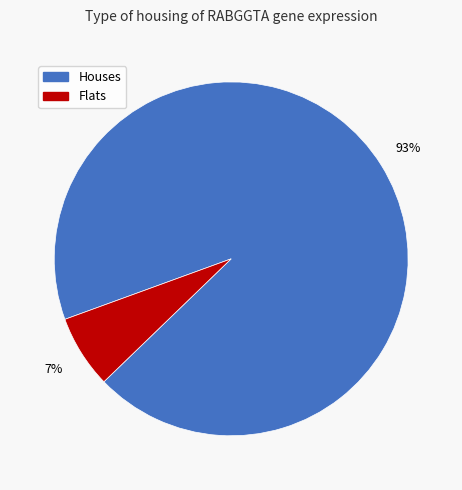

True or false: Houses accounts for 99% of the total.

False